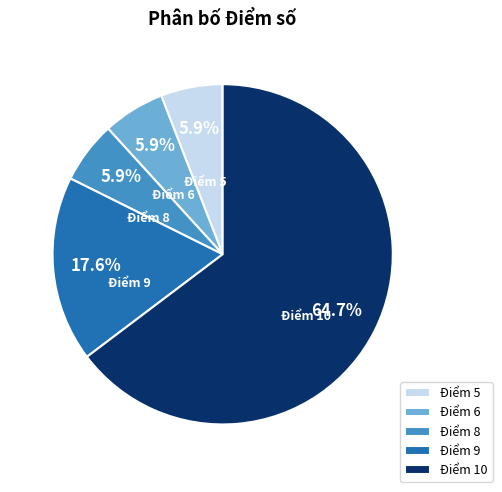

Which has a higher value, Điểm 9 or Điểm 10?

Điểm 10